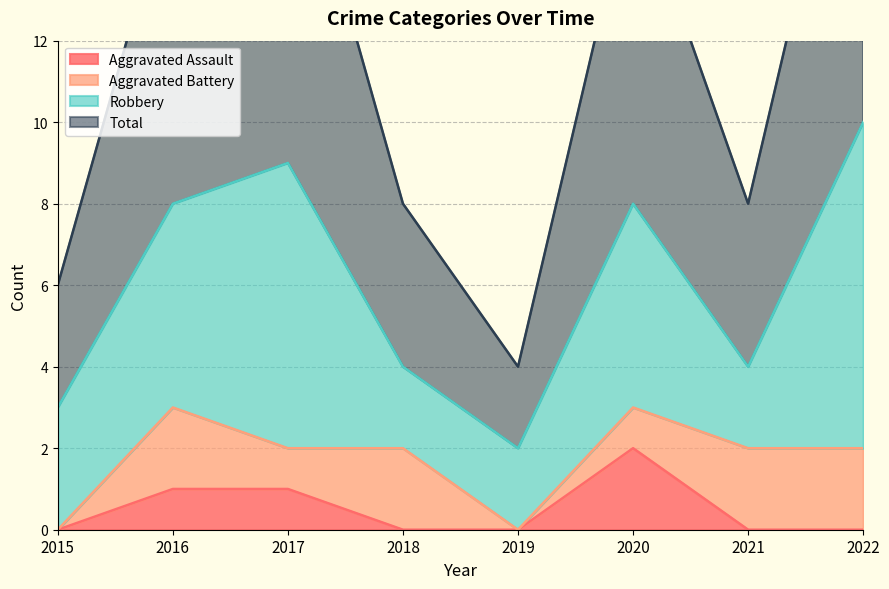

The value of Total at 2022 is 10. True or false?

True